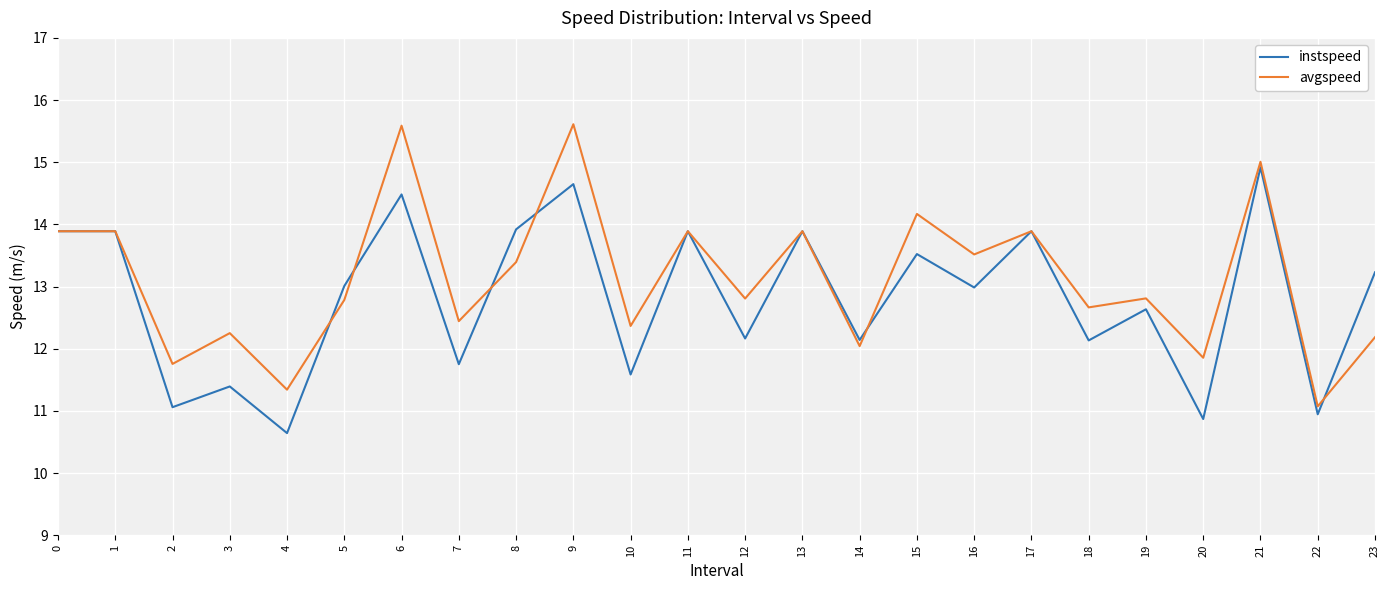

Rank the series by their average value, from lowest to highest.

instspeed, avgspeed